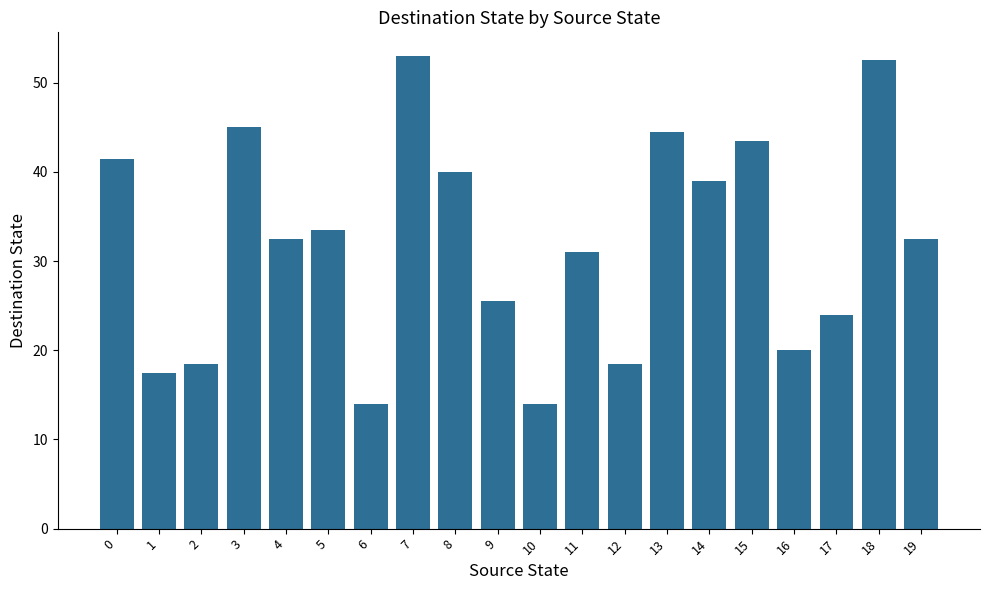

Is it true that the value at 16 is 9.2?

False